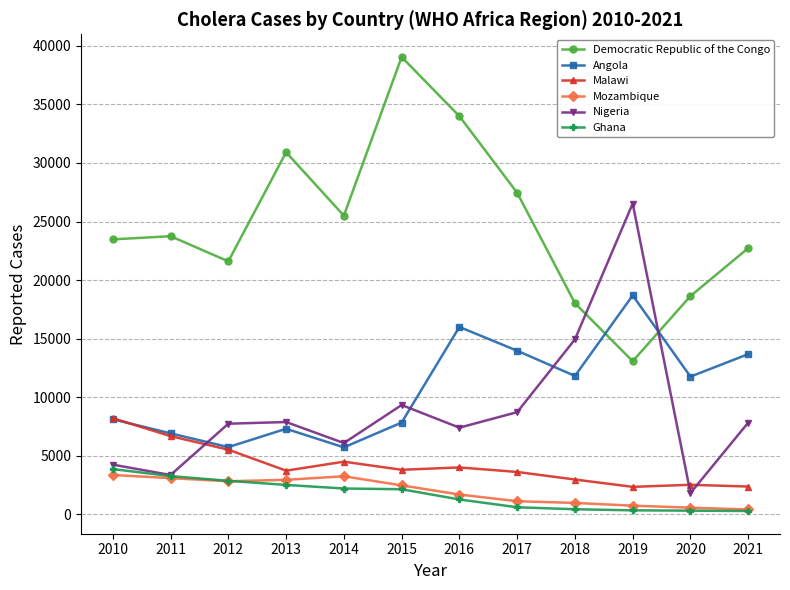

What is the sum of all Nigeria values?

105847